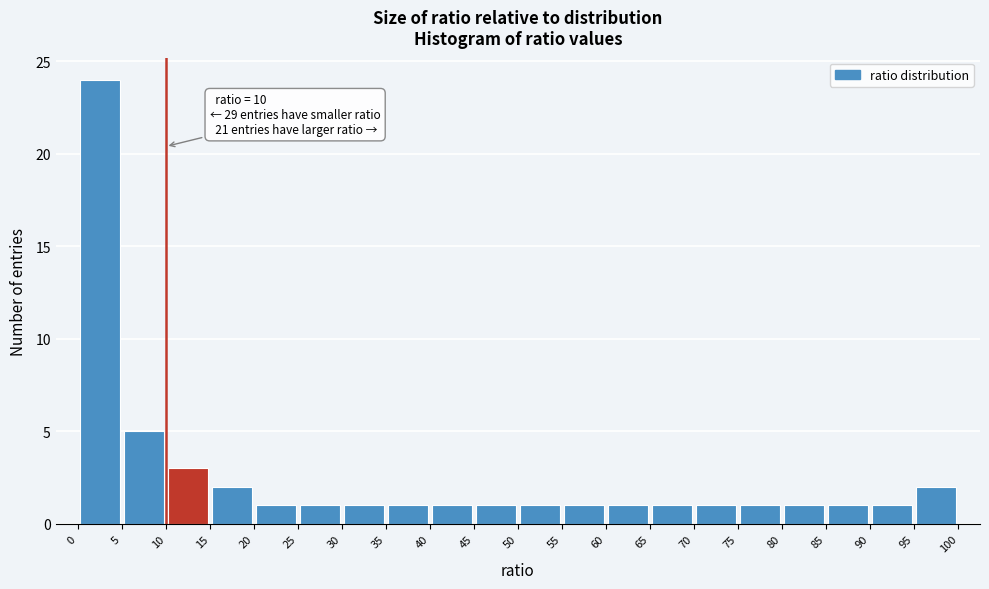

Over which range of the x-axis is the bar tallest?

0 to 5